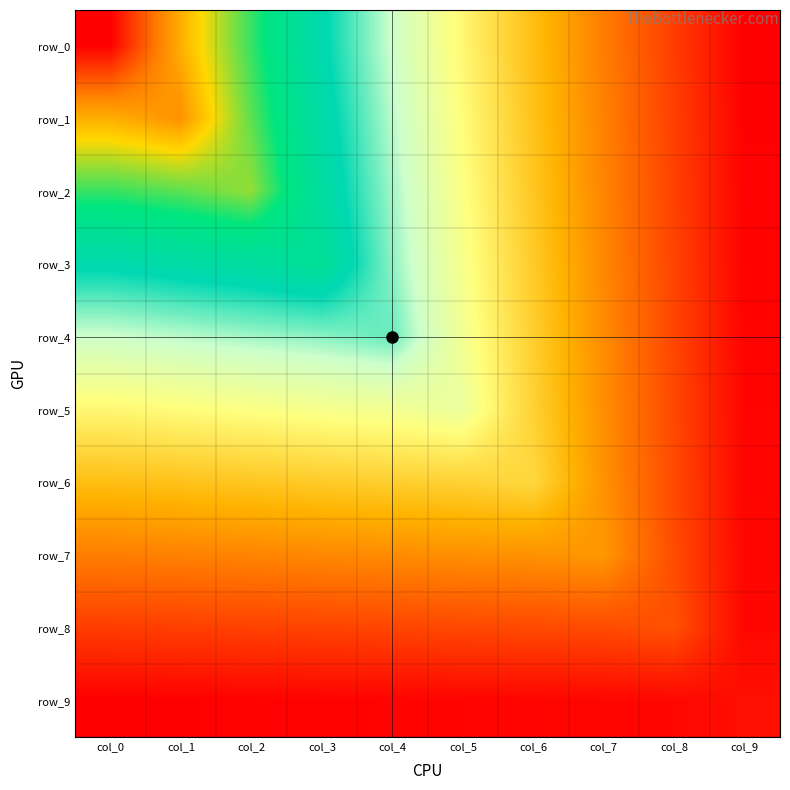

What is the spread (max minus min) of values at col_0?

7.2